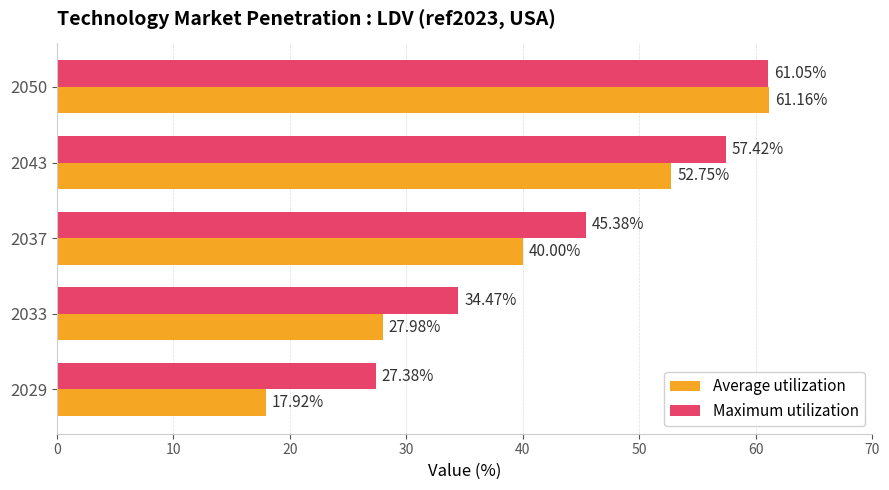

Rank the series by their average value, from highest to lowest.

Maximum utilization, Average utilization